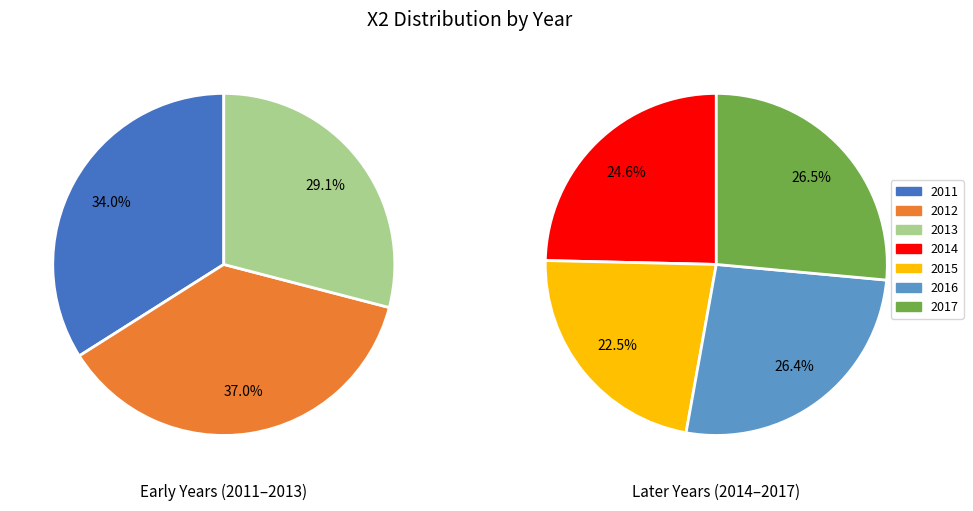

The 2011 slice represents 9% of the pie. True or false?

False